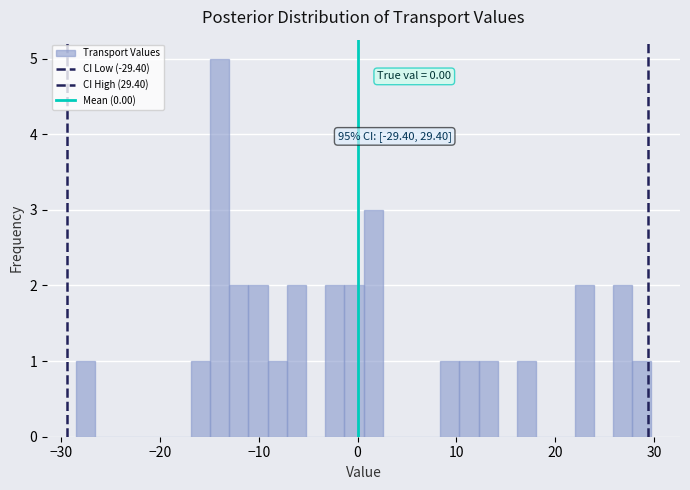

Around what value on the x-axis is the tallest bar? Give the approximate position of its centre, as read against the axis.

-14